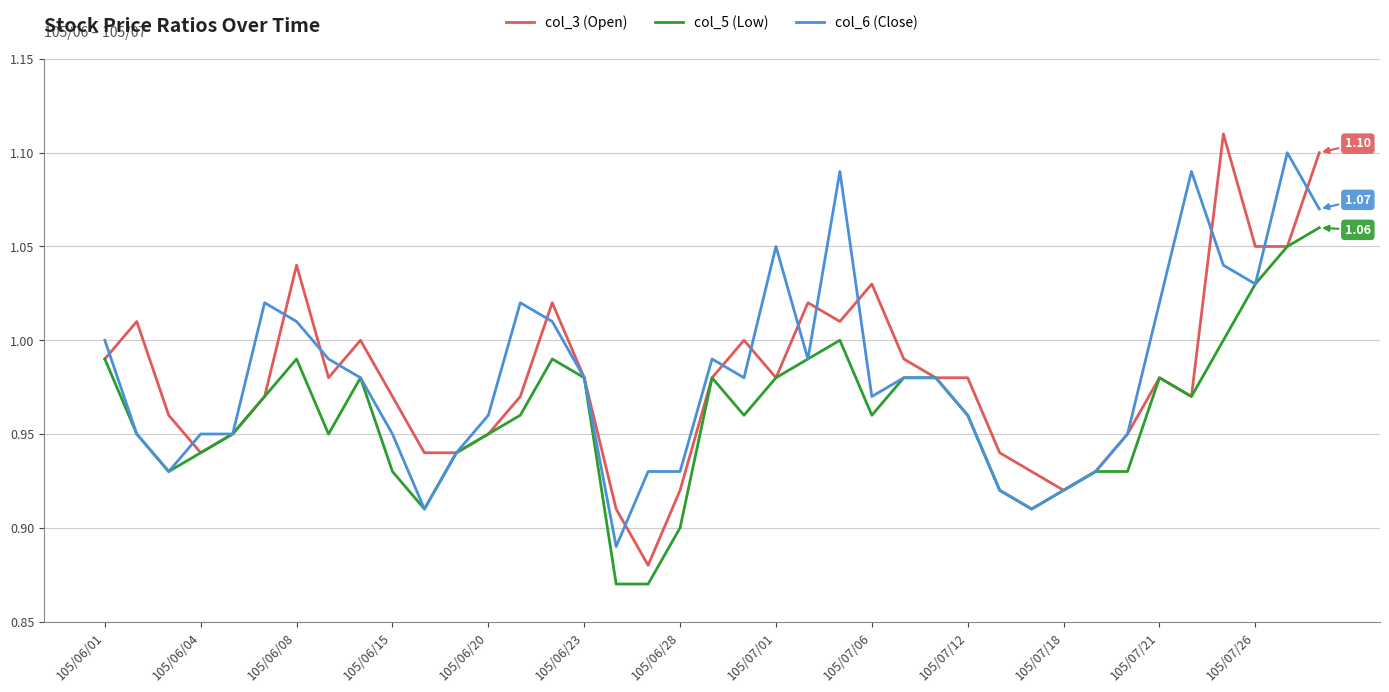

Is this an area chart (filled region under the line)?

No